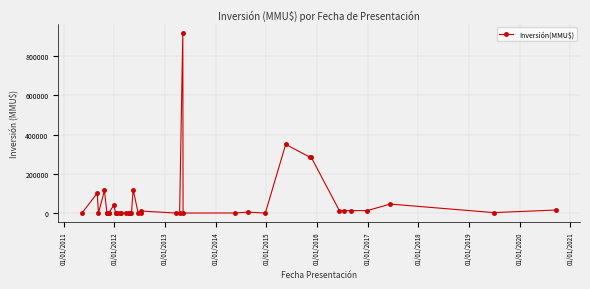

Between 01/01/2016 and 01/01/2017, which is larger?

01/01/2016